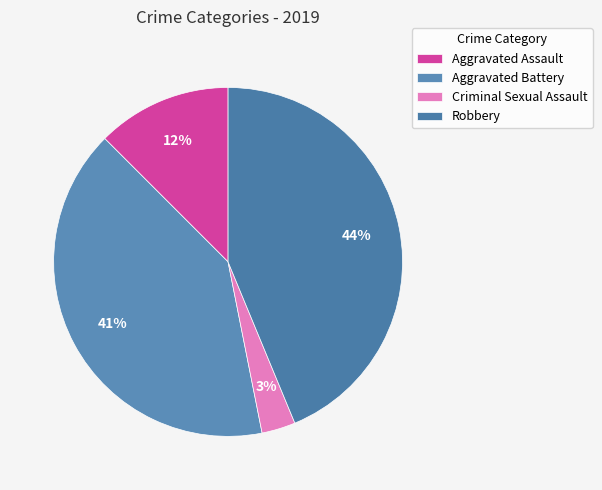

Which slice is the smallest?

Criminal Sexual Assault